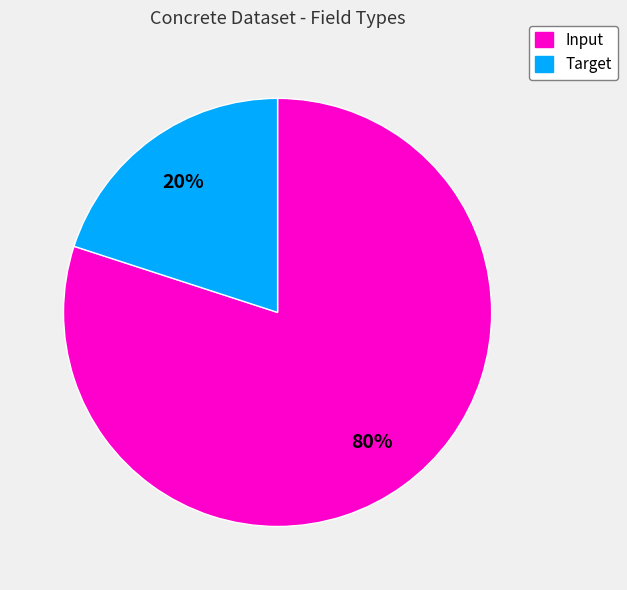

To the nearest percent, what is the average slice percentage?

50%